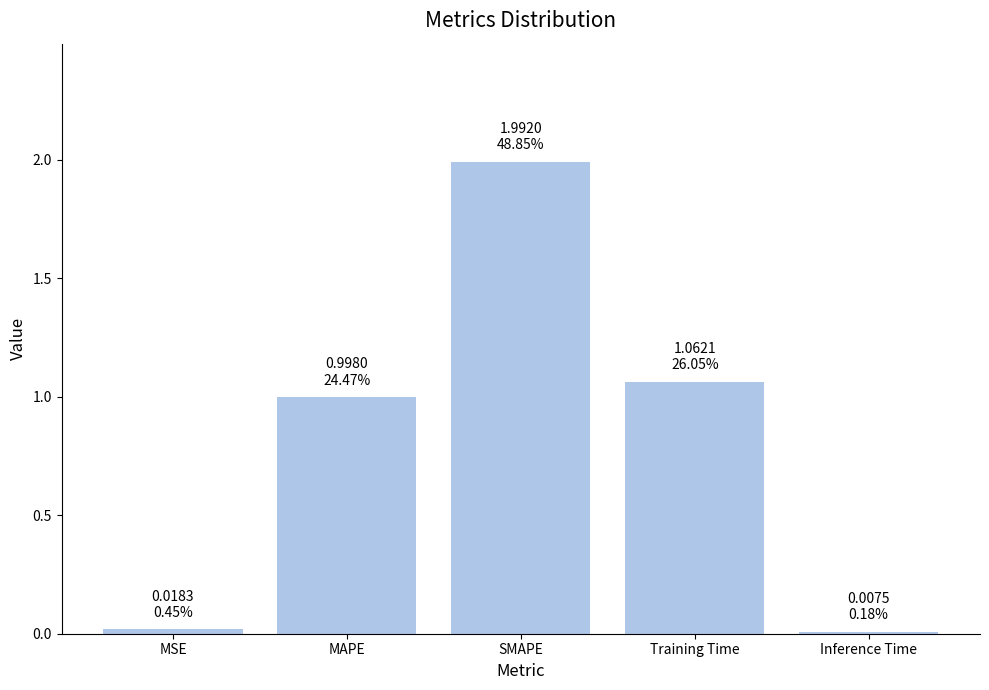

What is the difference between the maximum and minimum values?

2.0